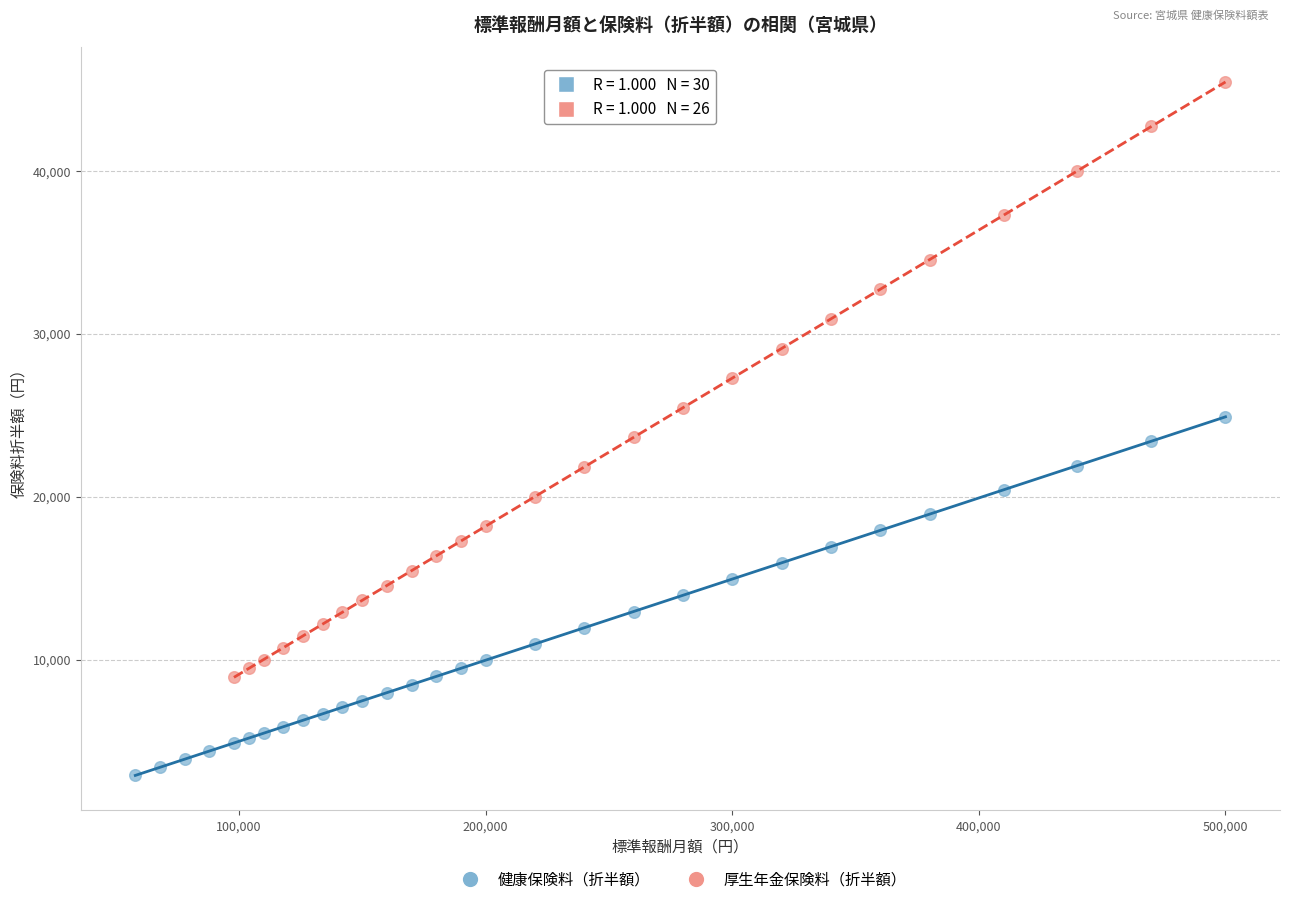

Which series has the widest spread of Y values?

厚生年金保険料（折半額）